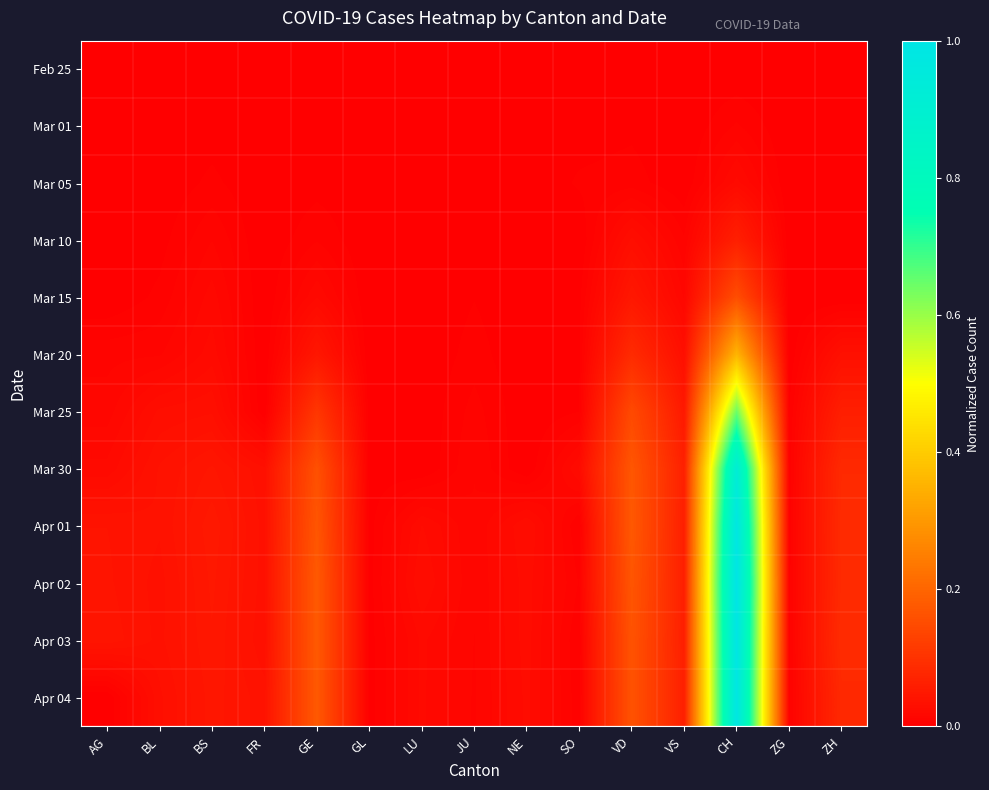

Which series has the largest range (max minus min)?

Apr 02